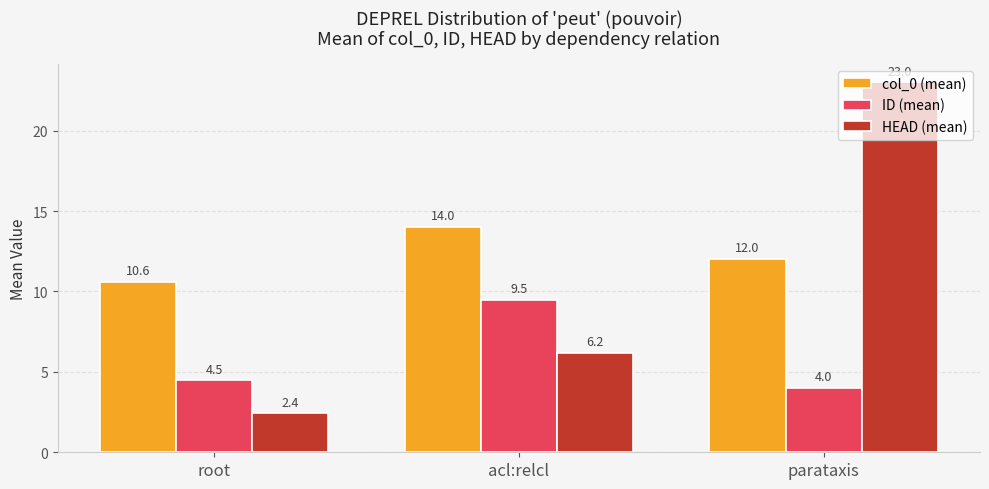

How many groups of bars are there?

3